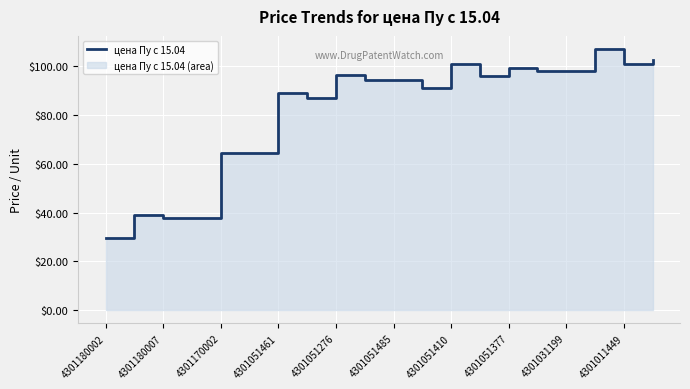

How many points are higher than both their immediate neighbors (excluding endpoints)?

6